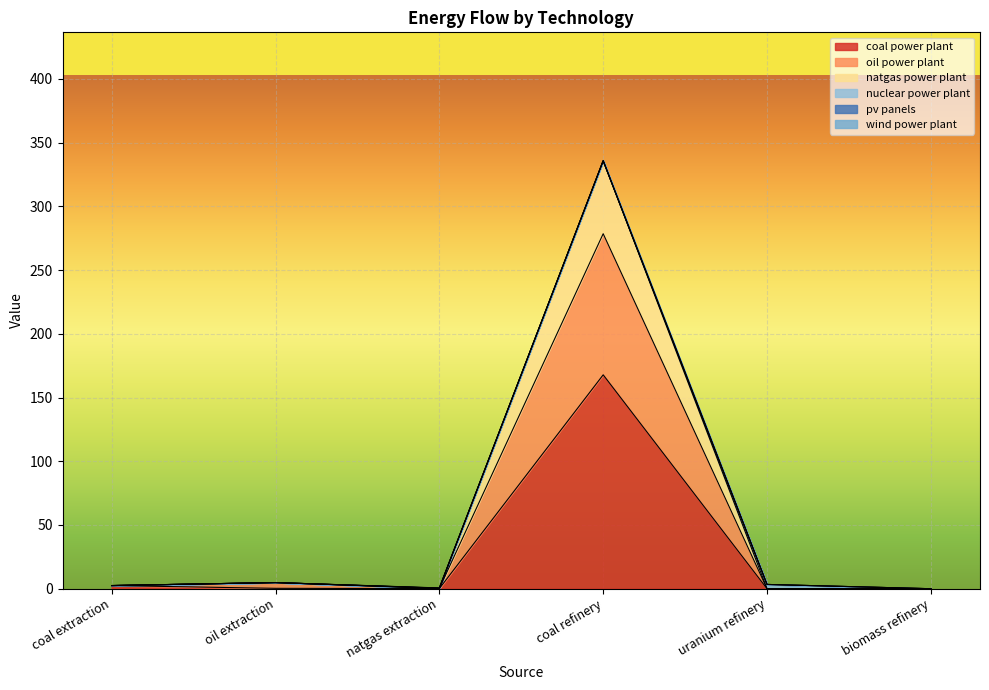

What is the label of the 2nd point from the left?

oil extraction